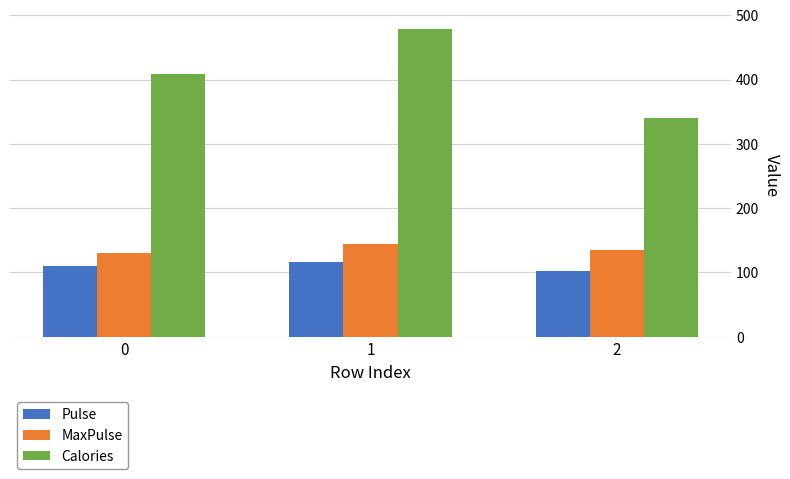

Rank the series at 1 from lowest to highest value.

Pulse, MaxPulse, Calories